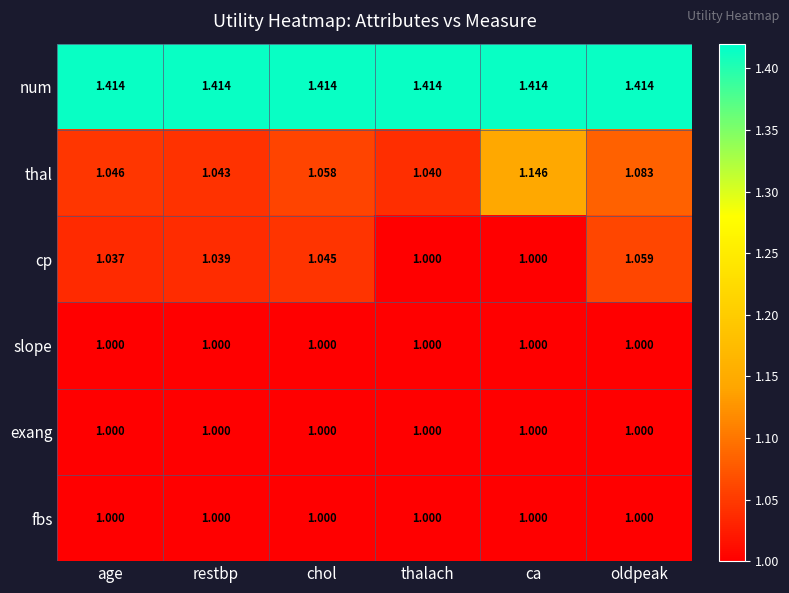

Which series changed the most between ca and oldpeak?

thal